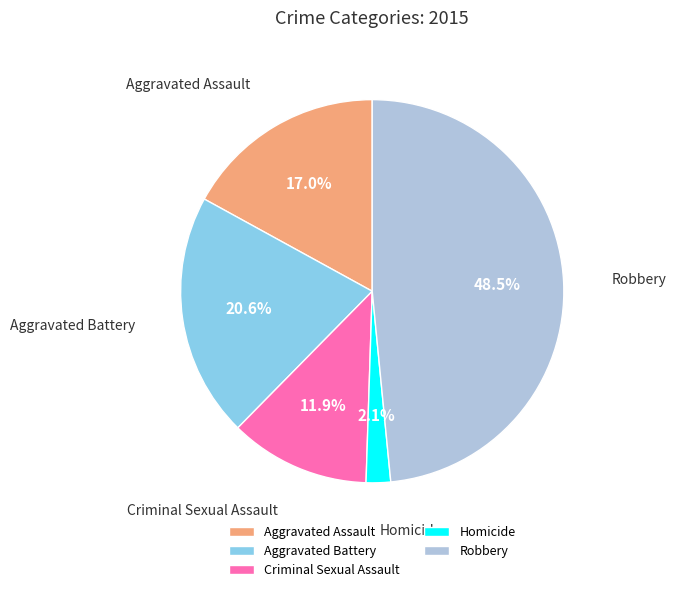

How many segments does this pie chart have?

5